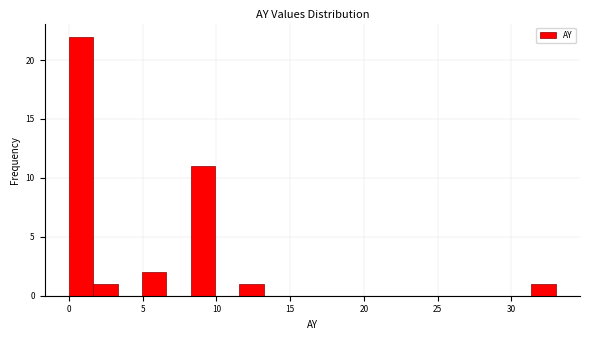

Around what value on the x-axis is the tallest bar? Give the approximate position of its centre, as read against the axis.

1.0